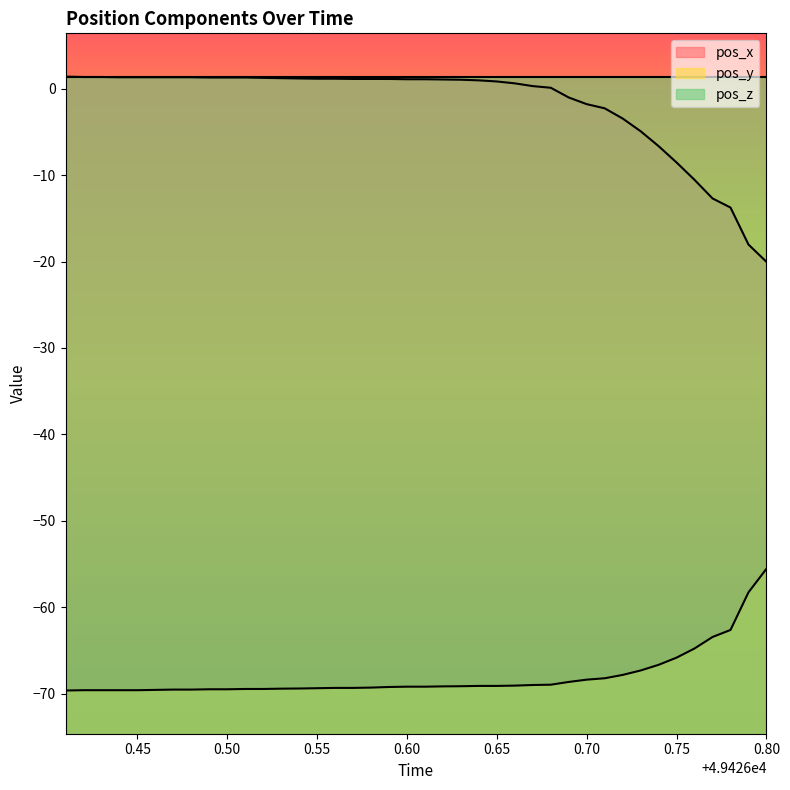

True or false: pos_x and pos_y cross at least once.

False